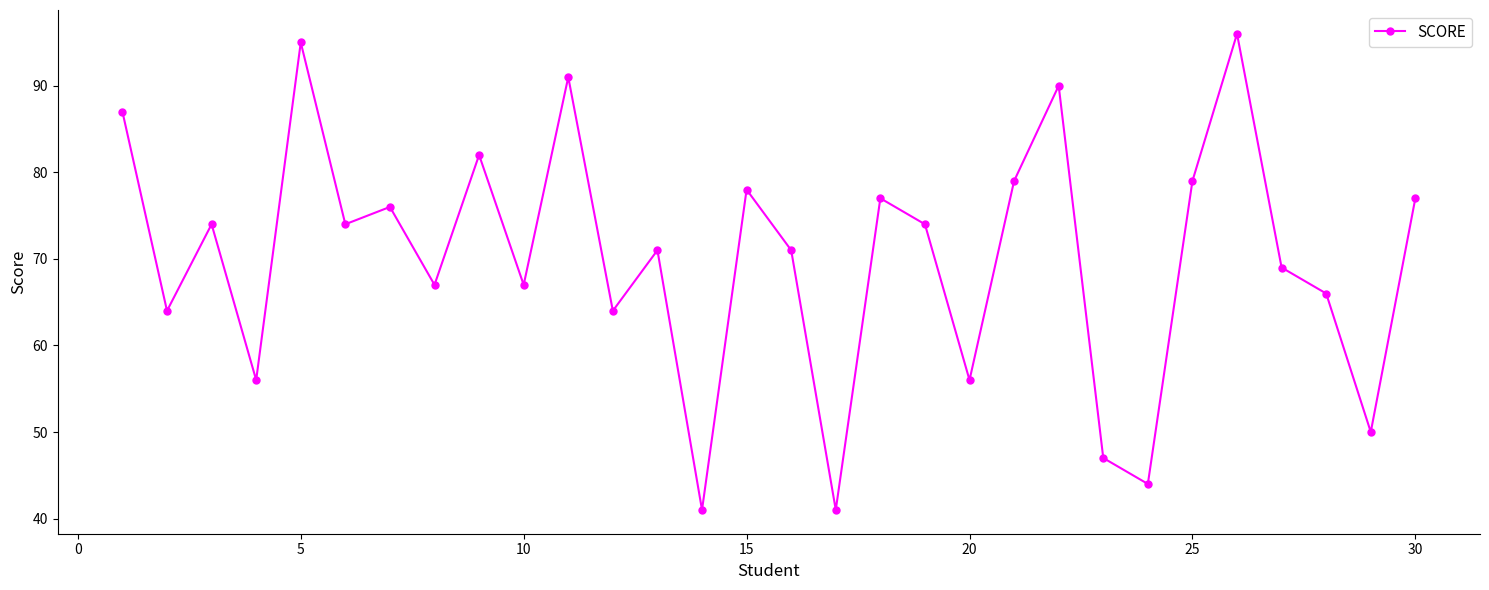

What is the value of the 18th point from the left?

77